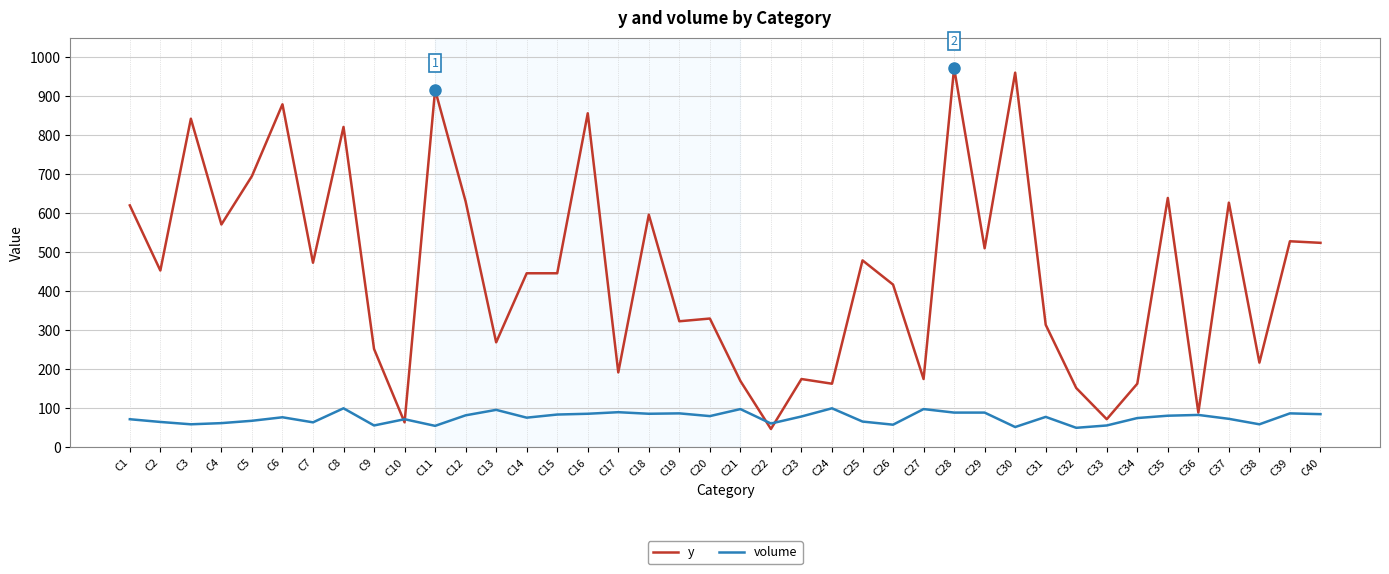

What are all the series names shown in the legend?

y, volume